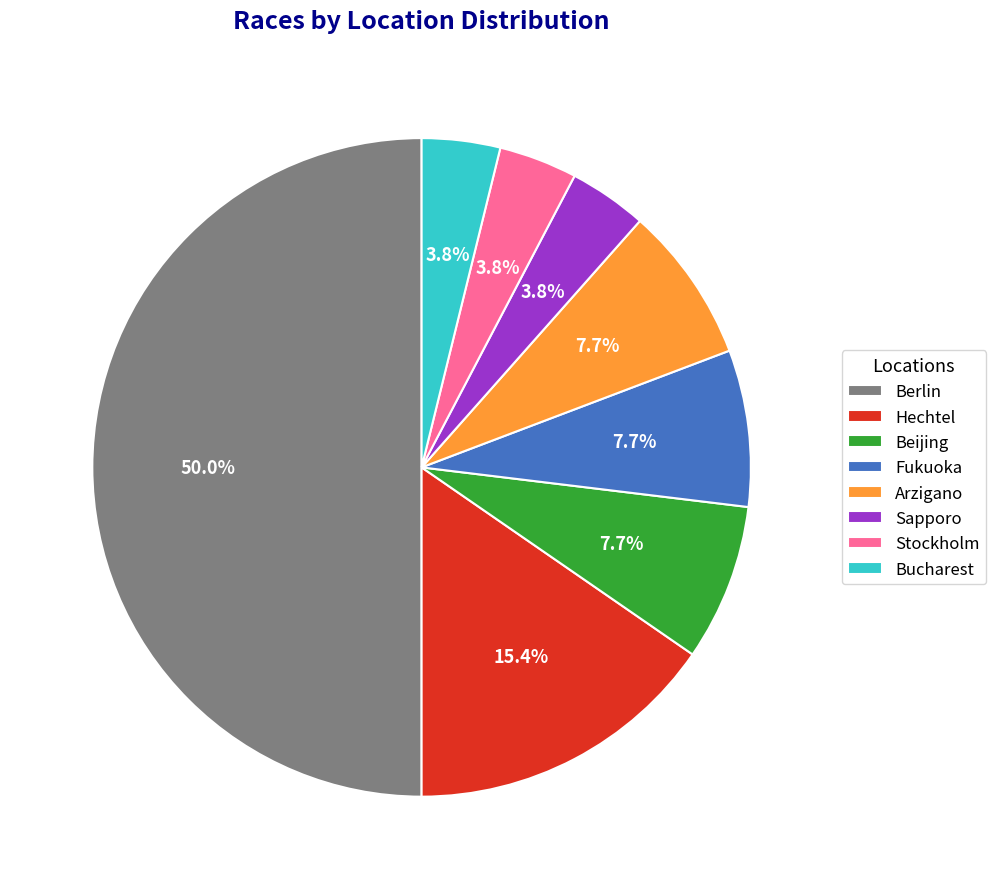

The Hechtel slice represents 10% of the pie. True or false?

False